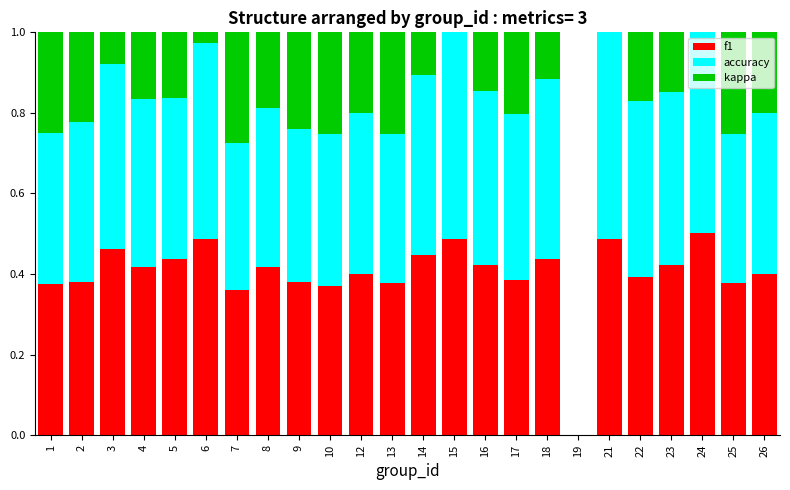

Are the bars horizontal?

No